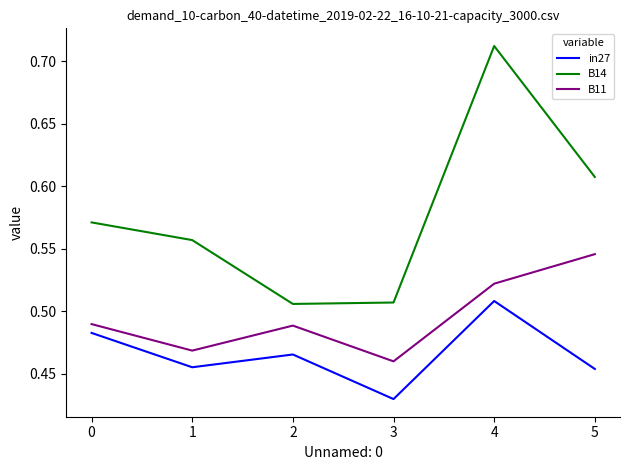

Rank the series by their maximum value, from lowest to highest.

in27, B11, B14